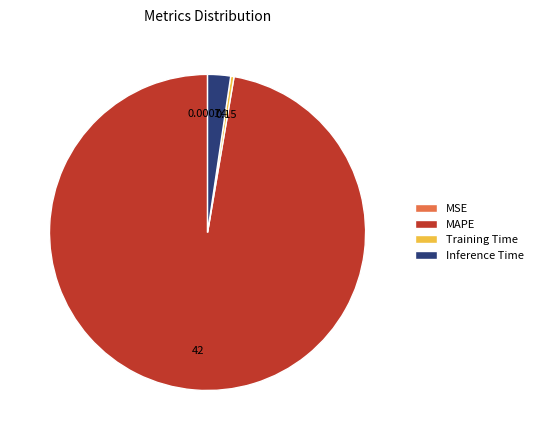

Does MAPE account for over 50% of the chart?

Yes